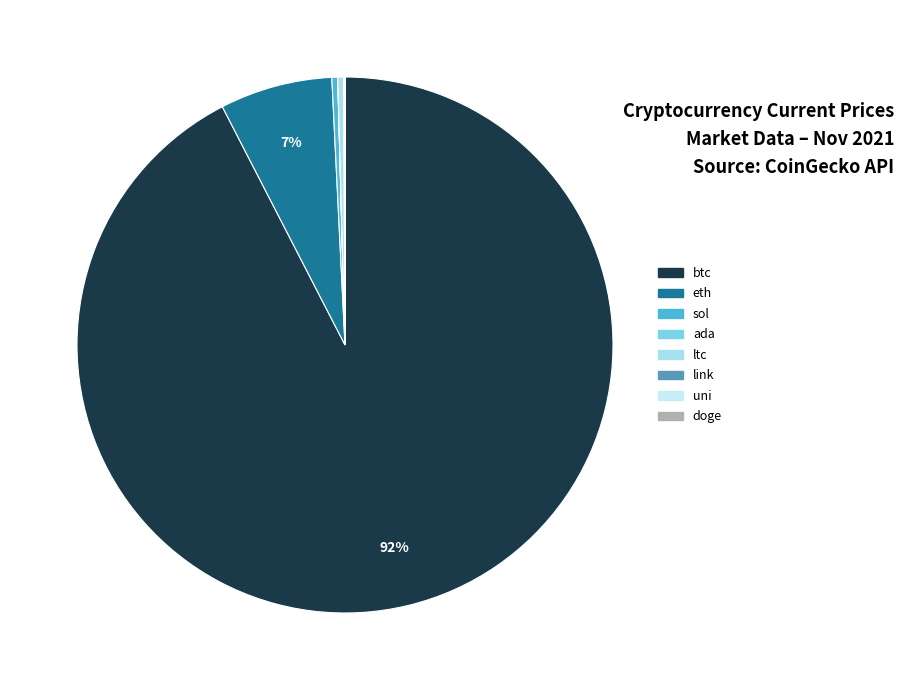

Does link account for over 50% of the chart?

No